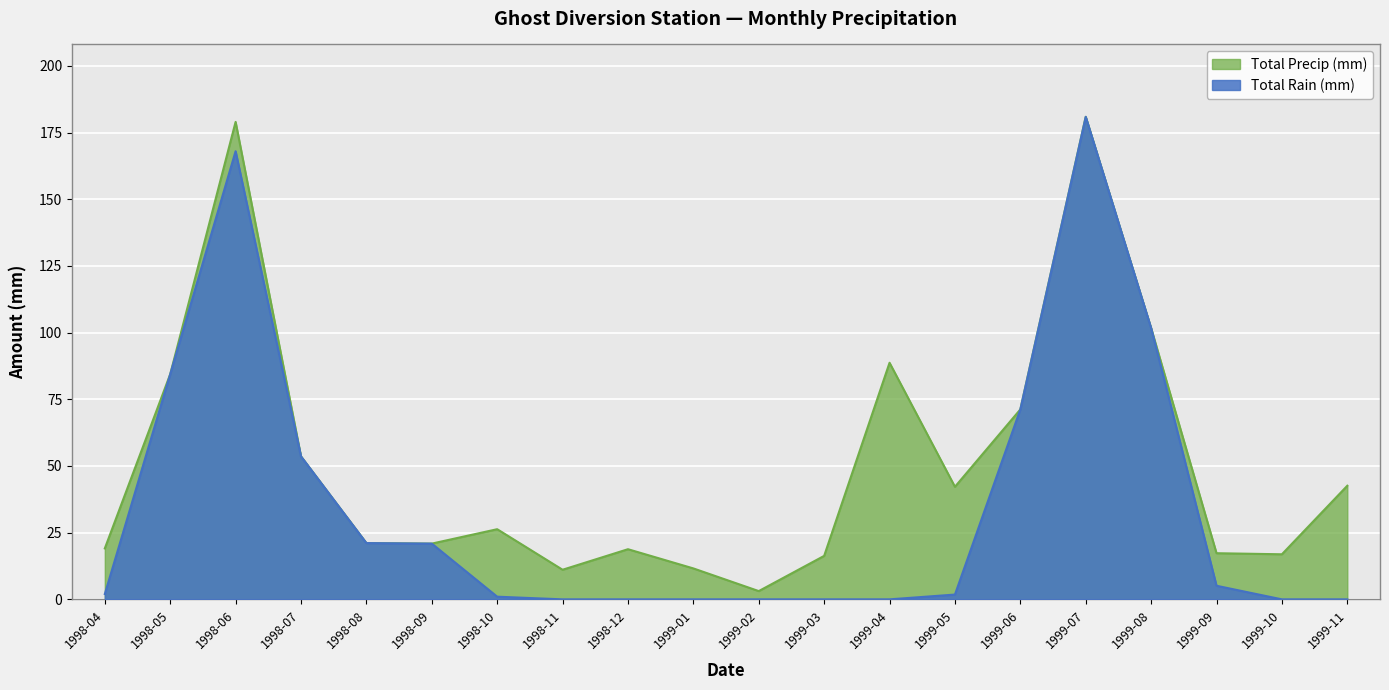

What is the lowest value of the Total Precip (mm) series?

3.1